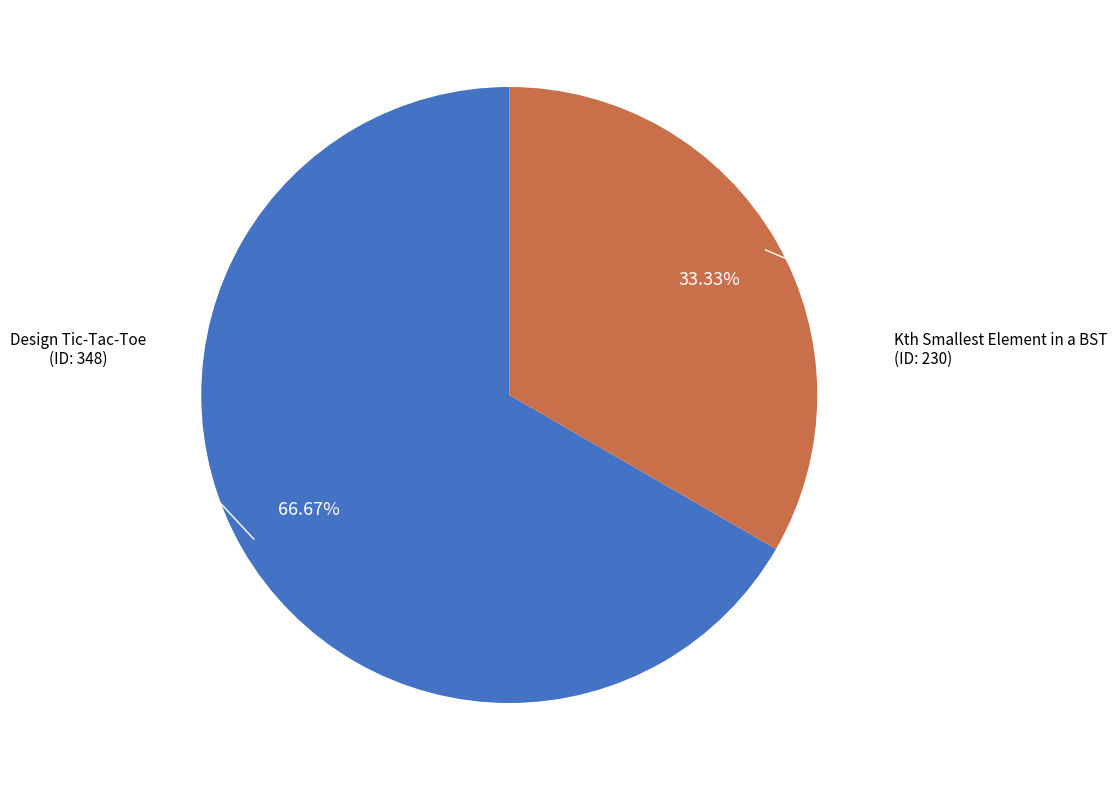

Does any single category account for the majority?

Yes